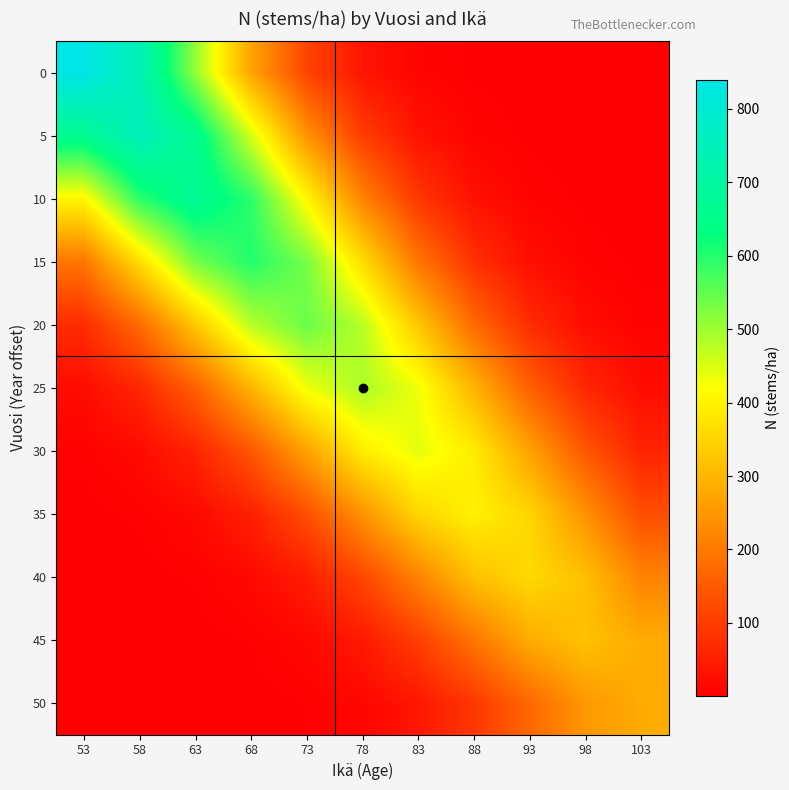

Reading left to right, list all the values displayed in this chart.

0: 53=840.0	58=741.3	63=509.5	68=272.7	73=113.7	78=36.9	83=9.3	88=1.8	93=0.3	98=0.0	103=0.0
5: 53=662.9	58=751.2	63=662.9	68=455.6	73=243.9	78=101.7	83=33.0	88=8.3	93=1.6	98=0.3	103=0.0
10: 53=408.1	58=593.8	63=672.8	68=593.8	73=408.1	78=218.4	83=91.1	88=29.6	93=7.5	98=1.5	103=0.2
15: 53=196.1	58=366.4	63=533.1	68=604.1	73=533.1	78=366.4	83=196.1	88=81.8	93=26.5	98=6.7	103=1.3
20: 53=73.6	58=176.5	63=329.8	68=479.8	73=543.7	78=479.8	83=329.8	88=176.5	93=73.6	98=23.9	103=6.0
25: 53=21.5	58=66.4	63=159.2	68=297.4	73=432.8	78=490.4	83=432.8	88=297.4	93=159.2	98=66.4	103=21.5
30: 53=4.9	58=19.5	63=59.9	68=143.7	73=268.5	78=390.7	83=442.7	88=390.7	93=268.5	98=143.7	103=59.9
35: 53=0.9	58=4.4	63=17.6	68=54.1	73=129.7	78=242.3	83=352.5	88=399.5	93=352.5	98=242.3	103=129.7
40: 53=0.1	58=0.8	63=4.0	68=15.8	73=48.6	78=116.7	83=217.9	88=317.1	93=359.3	98=317.1	103=217.9
45: 53=0.0	58=0.1	63=0.7	68=3.6	73=14.1	78=43.5	83=104.3	88=194.8	93=283.4	98=321.2	103=283.4
50: 53=0.0	58=0.0	63=0.1	68=0.6	73=3.2	78=12.5	83=38.4	88=92.2	93=172.2	98=250.6	103=283.9